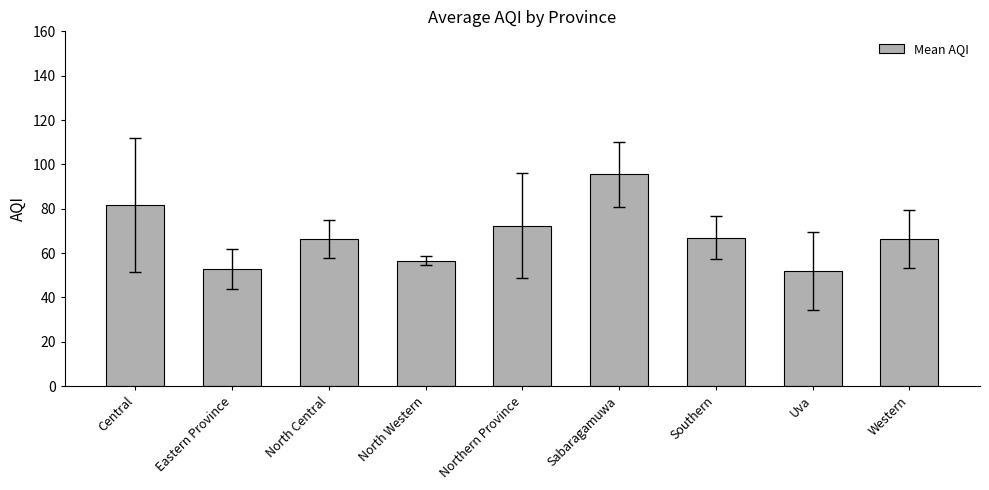

At which label is the value closest to 73?

Northern Province